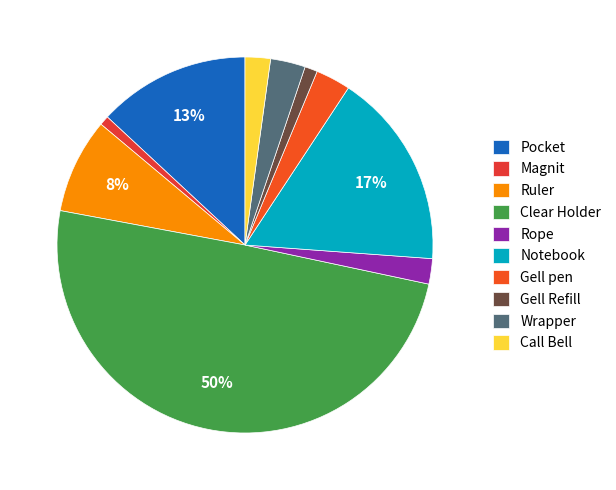

How many slices are in this pie chart?

10